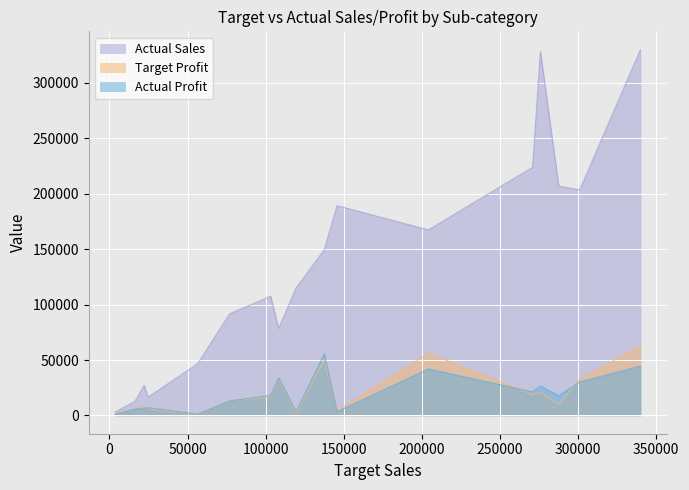

What is the maximum value for Actual Sales?

330007.1